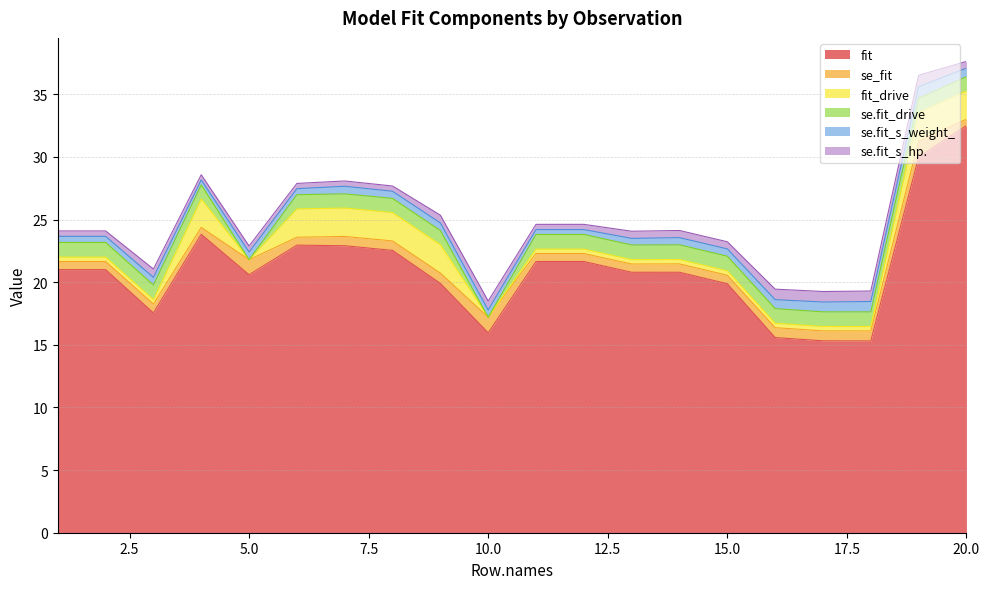

Is it true that se.fit_s_weight_ equals 0.5 at 13?

True